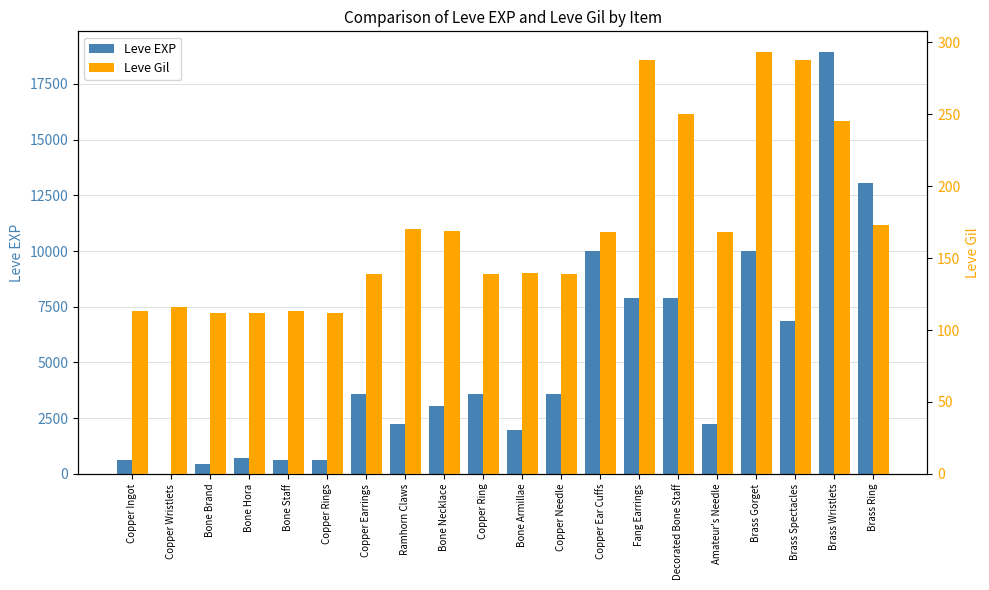

Where does the Leve EXP series first go above 3600?

Copper Ear Cuffs